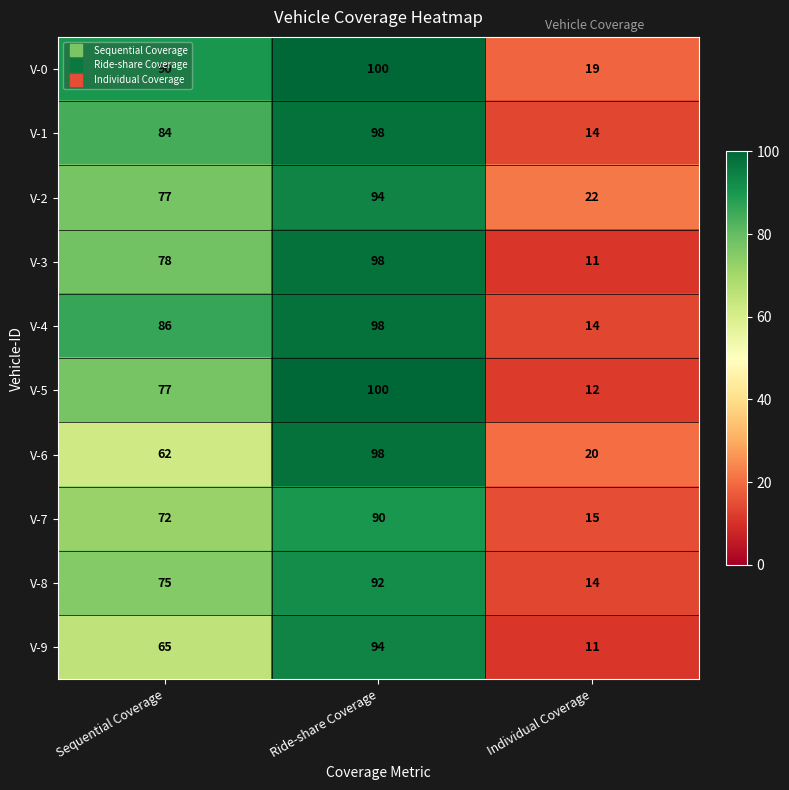

List the labels in order of V-6 value, largest first.

Ride-share Coverage, Sequential Coverage, Individual Coverage